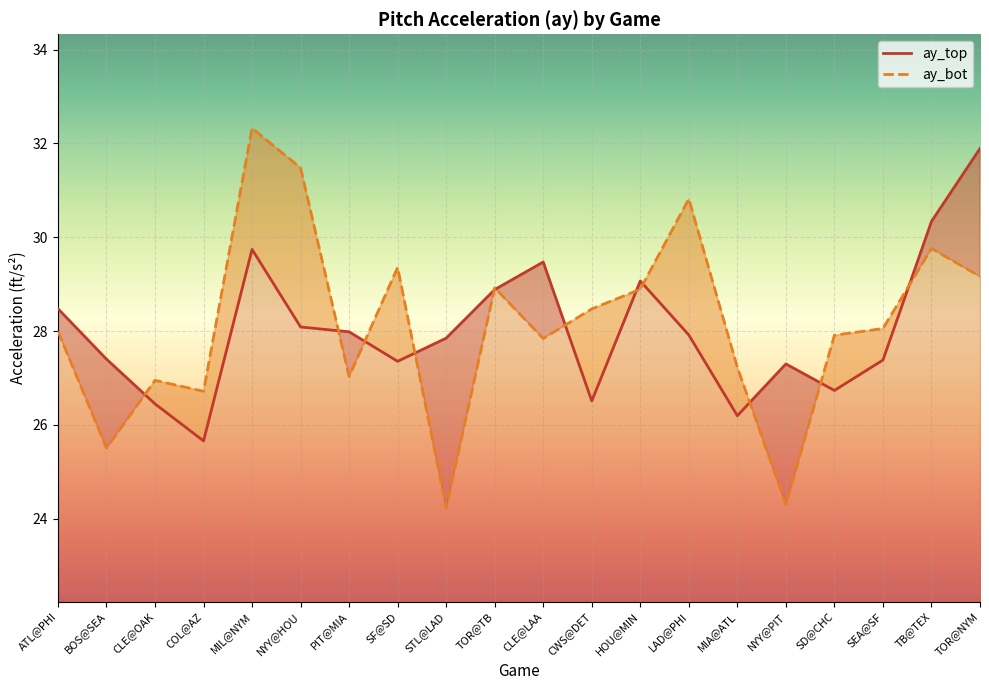

How many lines are shown in the chart?

2